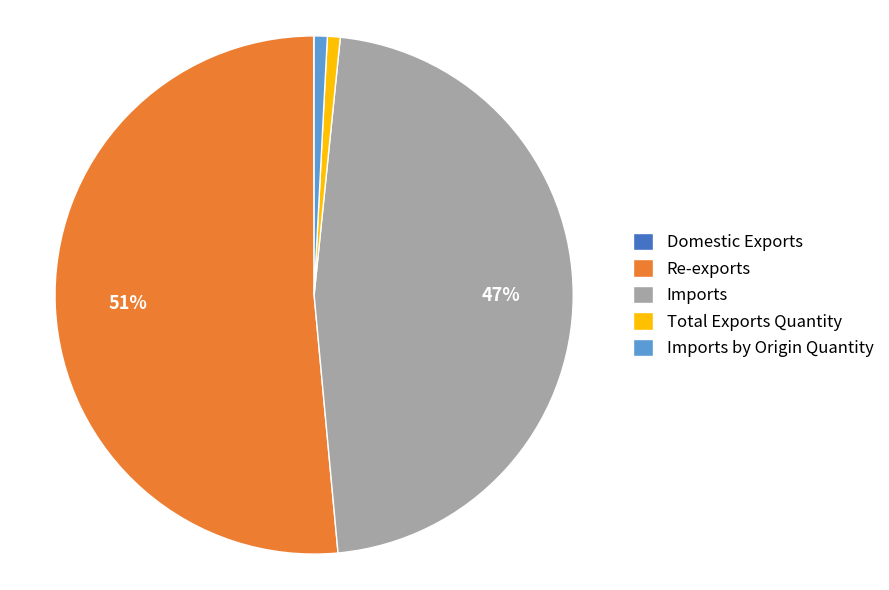

To the nearest percent, what percentage of the pie is Total Exports Quantity?

1%